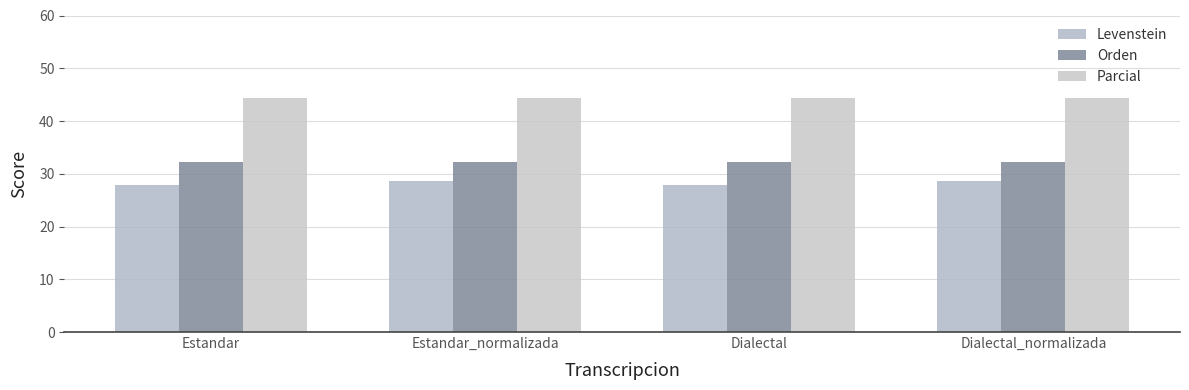

How many distinct data groups are displayed?

3